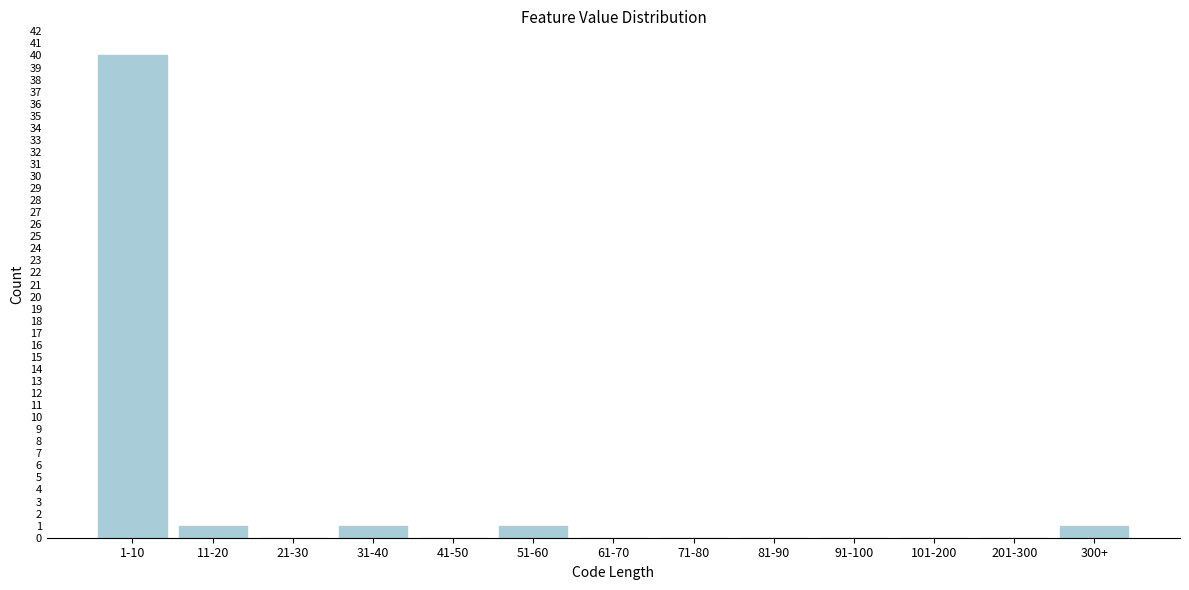

Reading left to right, what are all the values shown in this chart?

1-10=40	11-20=1	21-30=0	31-40=1	41-50=0	51-60=1	61-70=0	71-80=0	81-90=0	91-100=0	101-200=0	201-300=0	300+=1